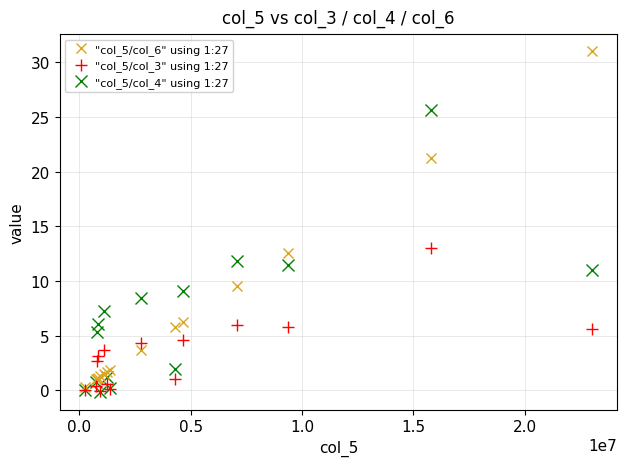

How many lines are shown in the chart?

3